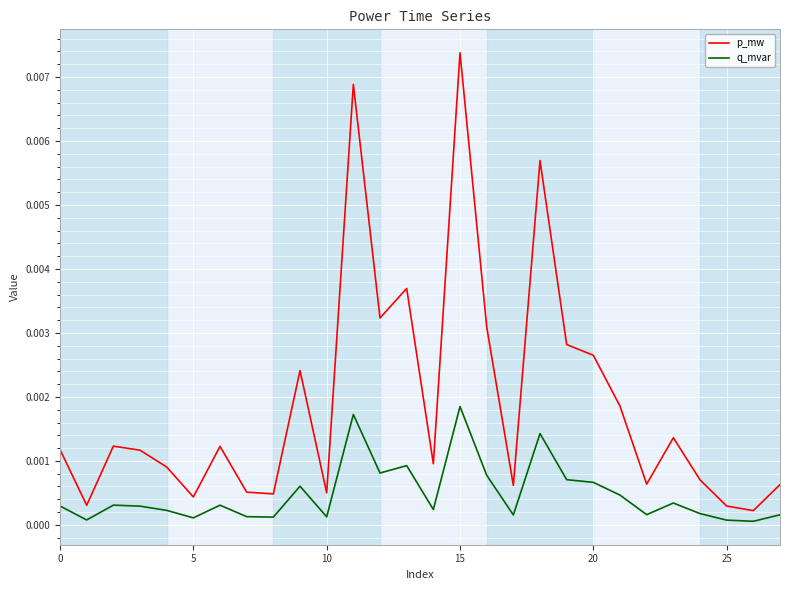

Which series has the largest total across all categories?

p_mw